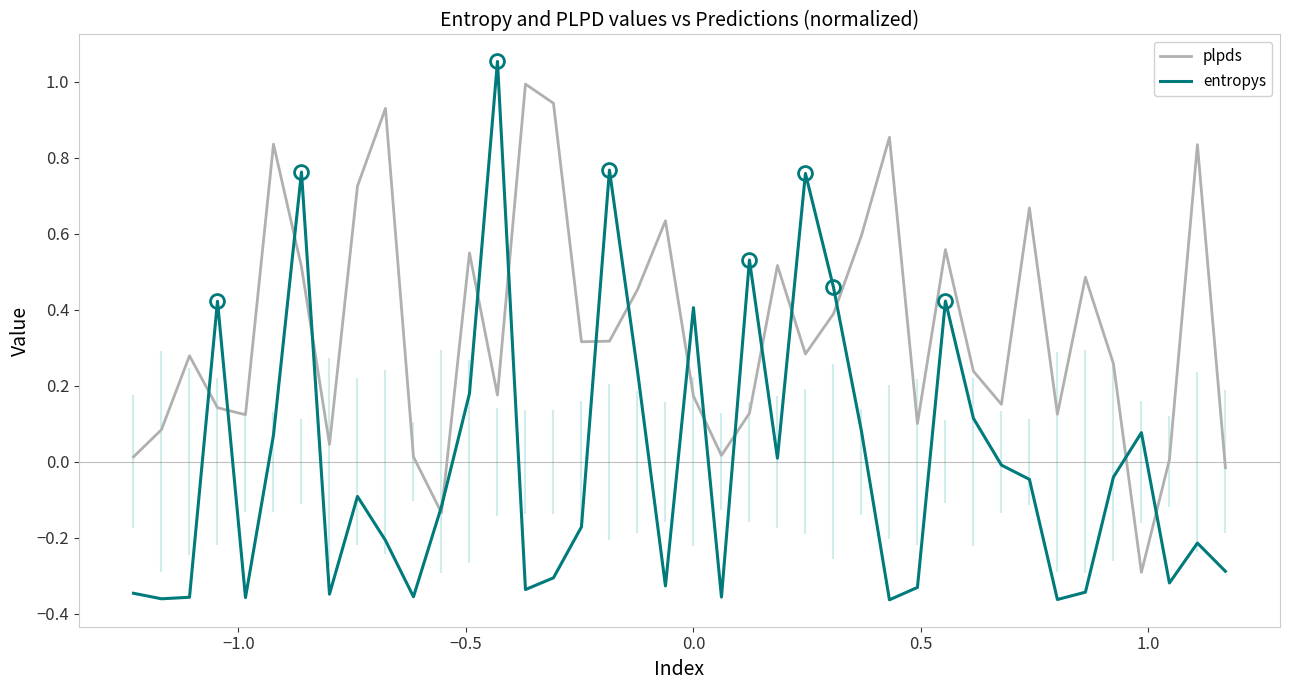

Rank the series by their maximum value, from highest to lowest.

entropys, plpds